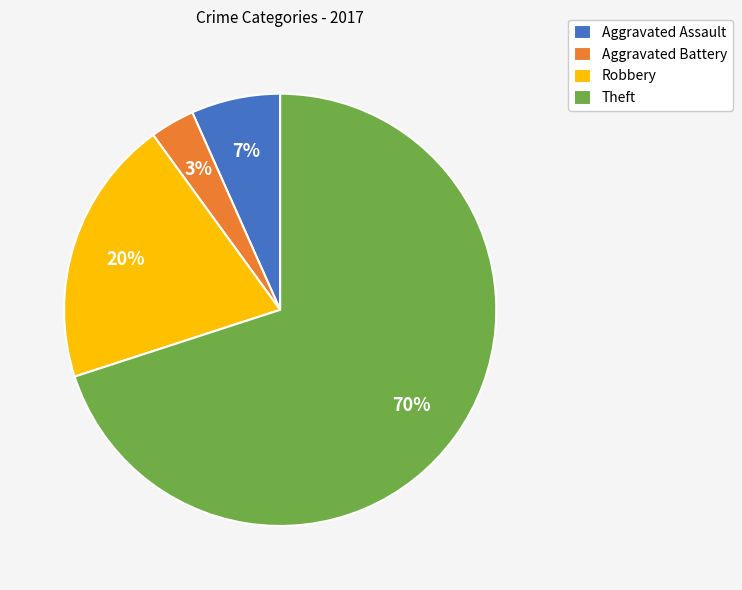

Between Robbery and Theft, which is larger?

Theft